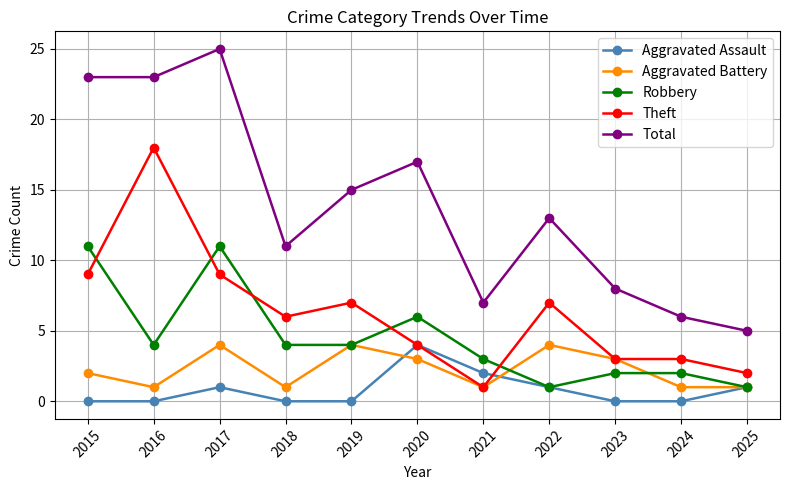

Which series has the largest range (max minus min)?

Total